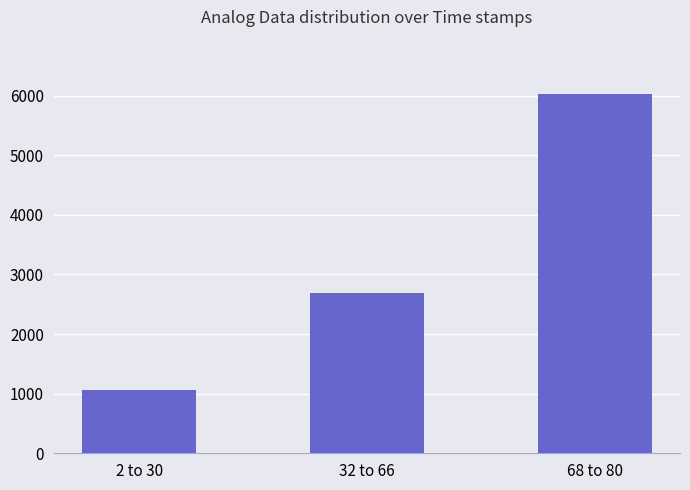

Which category has the lowest value across all series?

2 to 30